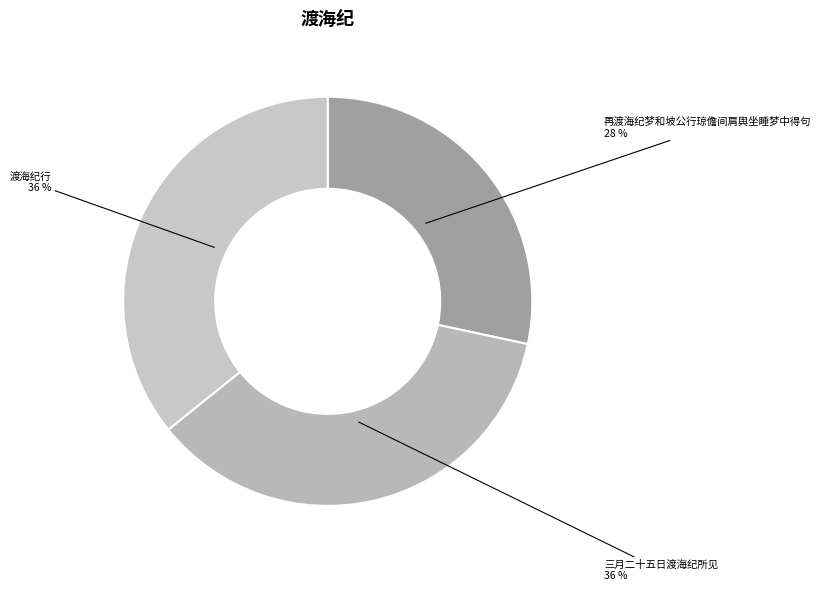

What is the smallest slice in the pie chart?

再渡海纪梦和坡公行琼儋间肩舆坐睡梦中得句